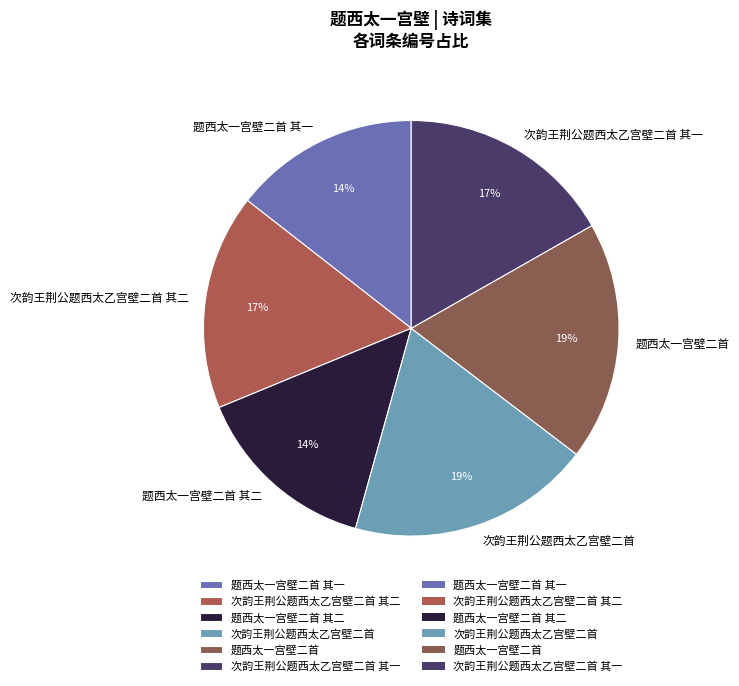

Combined, do 次韵王荆公题西太乙宫壁二首 其一 and 题西太一宫壁二首 account for over 50%?

No